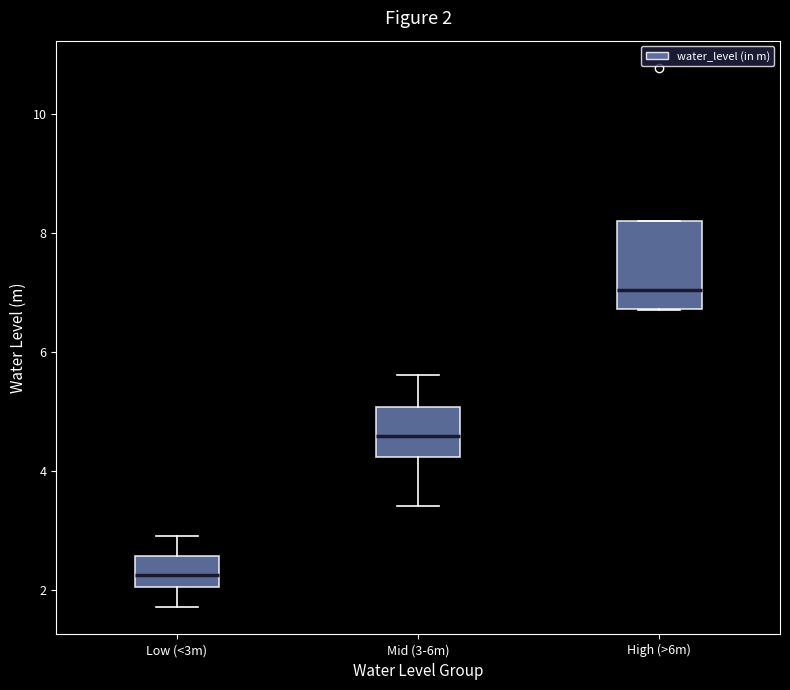

Which box's median line is the lowest?

Low (<3m)